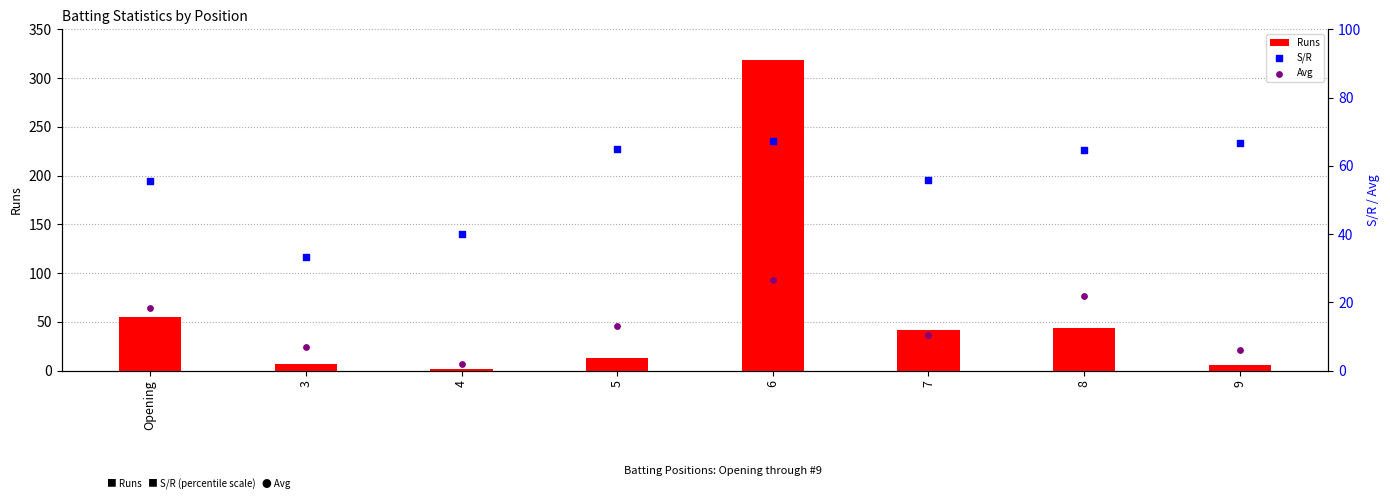

At which category is the sum across all series the highest?

6